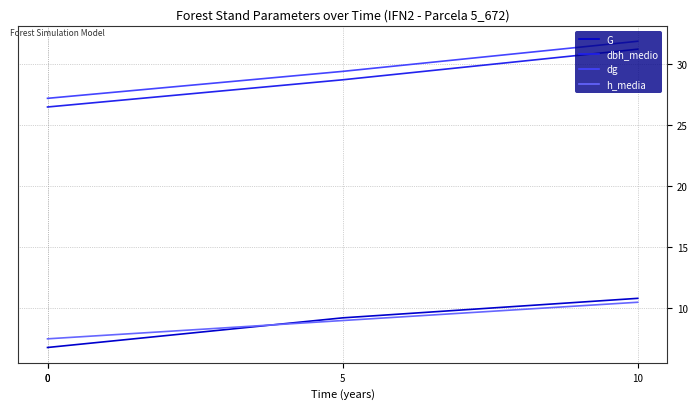

How many data points in dg are less than 29?

2